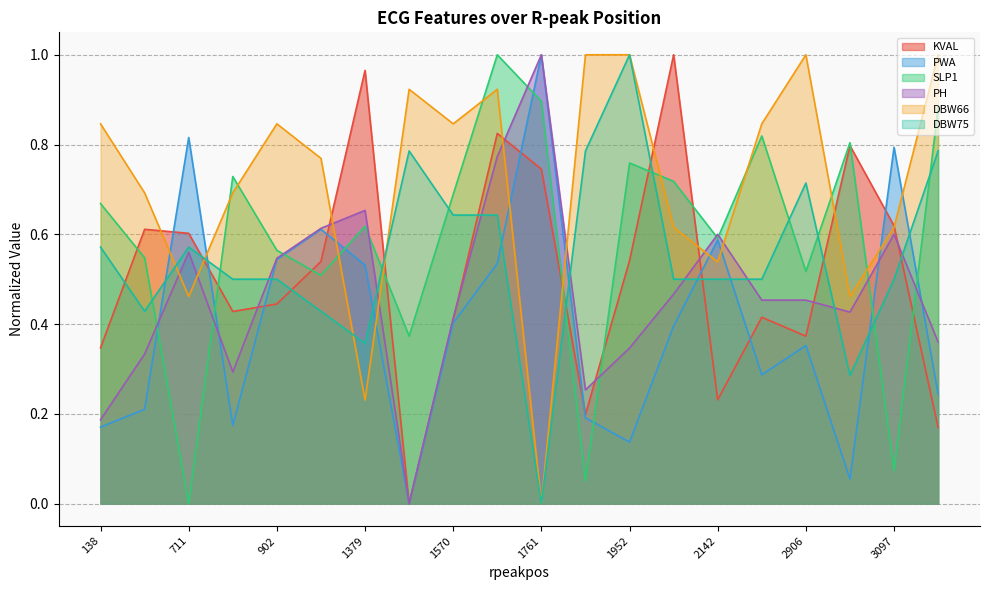

Does the chart have visible grid lines?

Yes